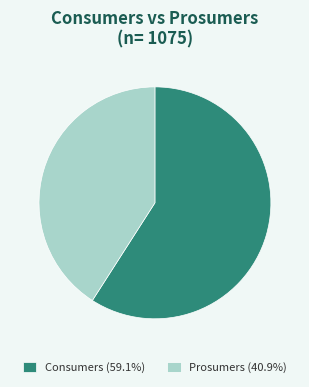

Which slice represents more than half of the pie?

Consumers